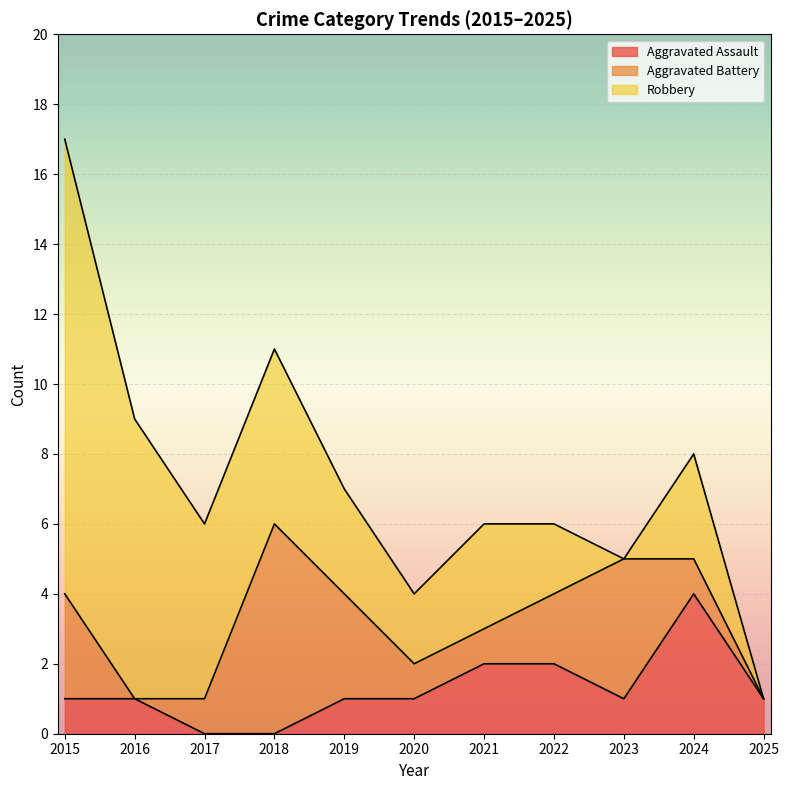

How many Aggravated Assault values are between 1 and 2?

8